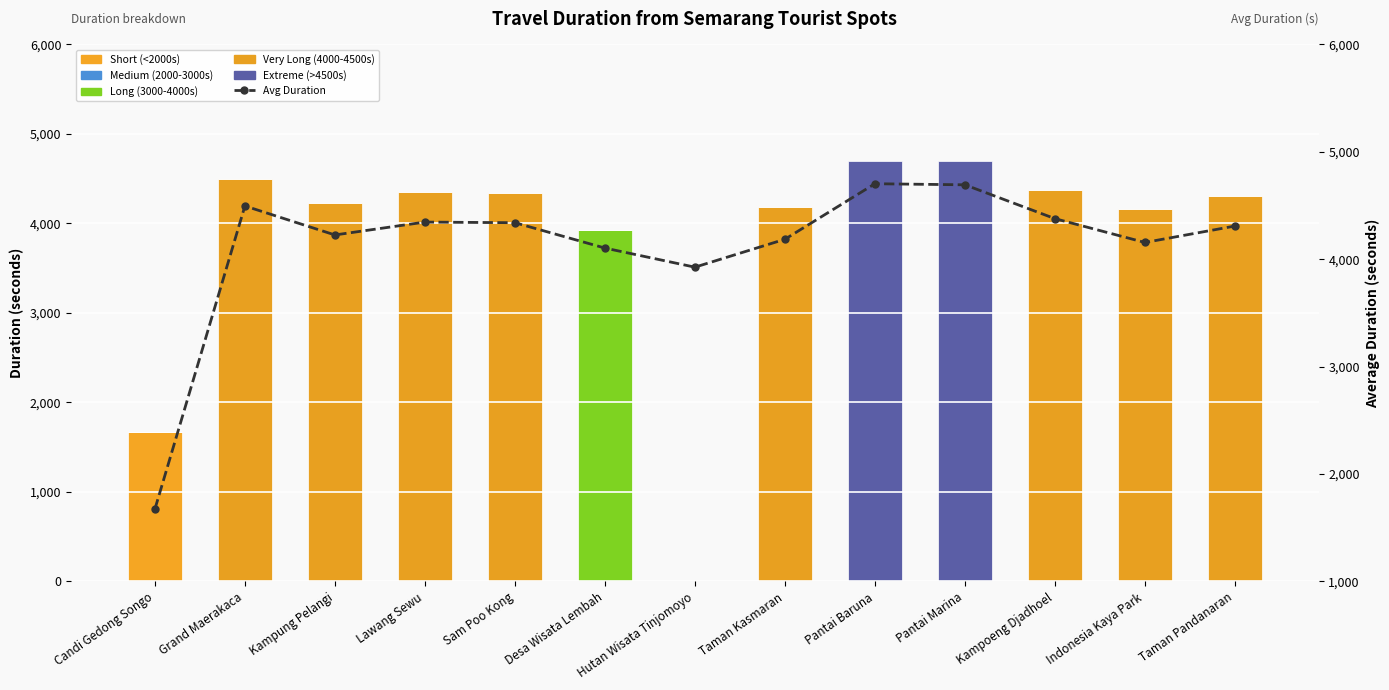

What is the difference between the Short (<2000s) values at Candi Gedong Songo and Desa Wisata Lembah?

1673